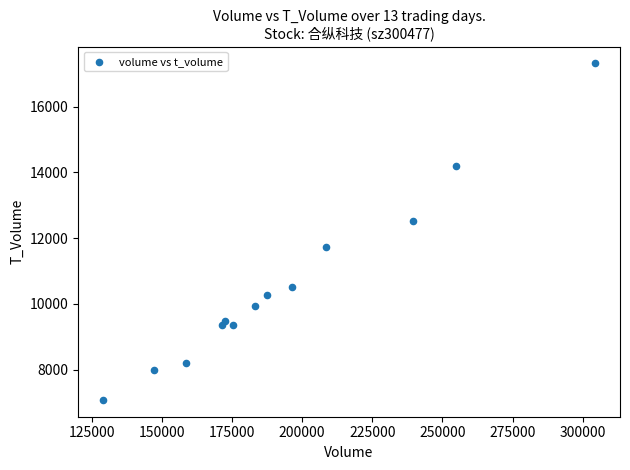

What is the range of X values (max minus min)?

175503